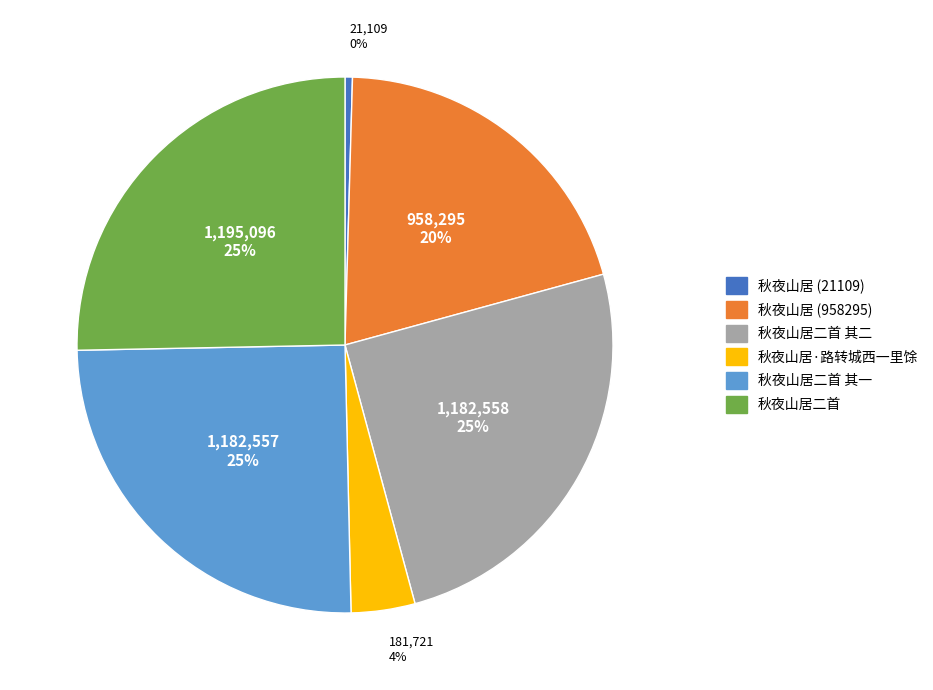

Is there any slice that represents more than half of the pie?

No